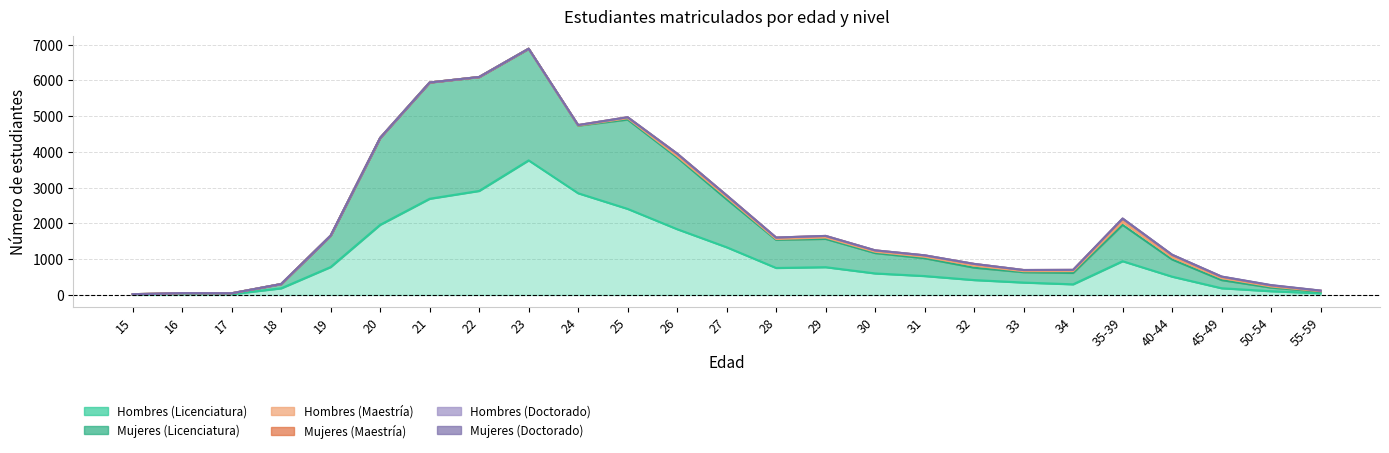

Does the chart display data point markers on the line(s)?

No